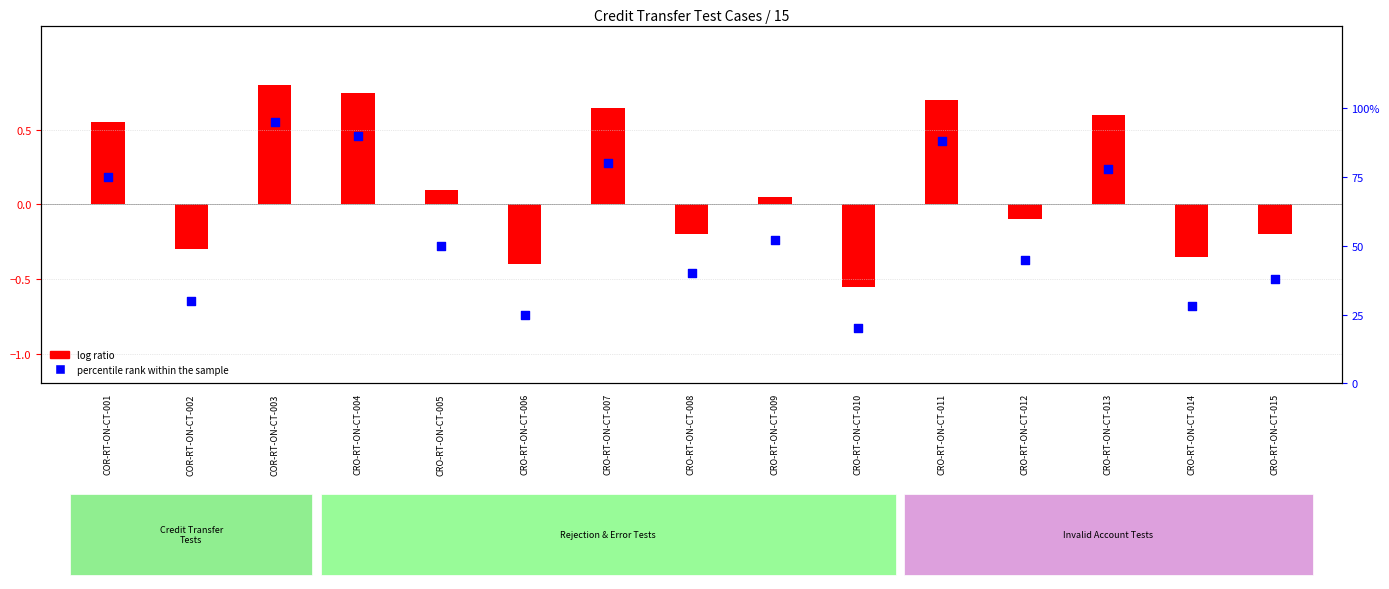

What is the change in value from CRO-RT-ON-CT-008 to CRO-RT-ON-CT-015?

-2